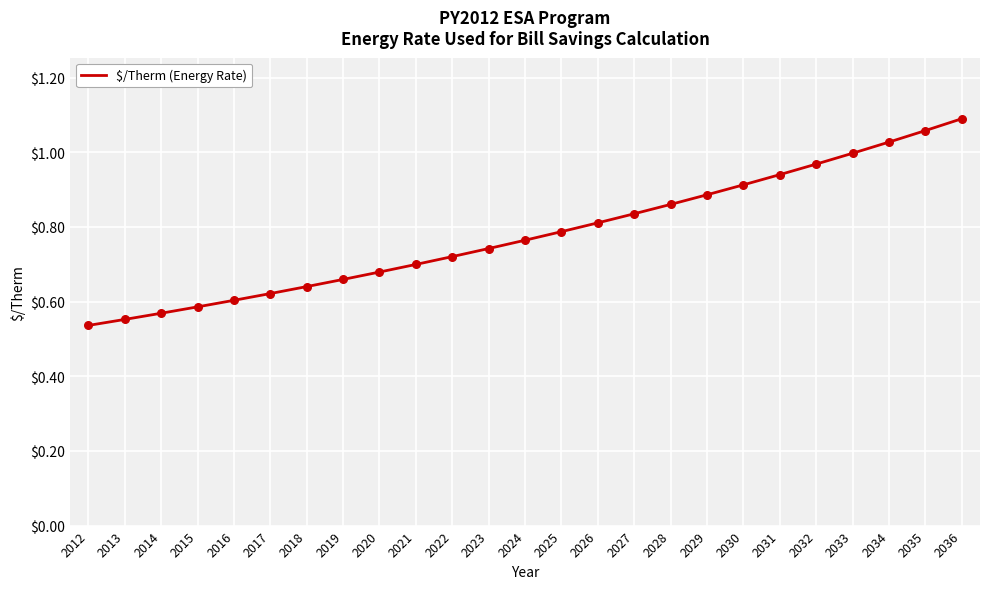

Between 2036 and 2025, which is larger?

2036